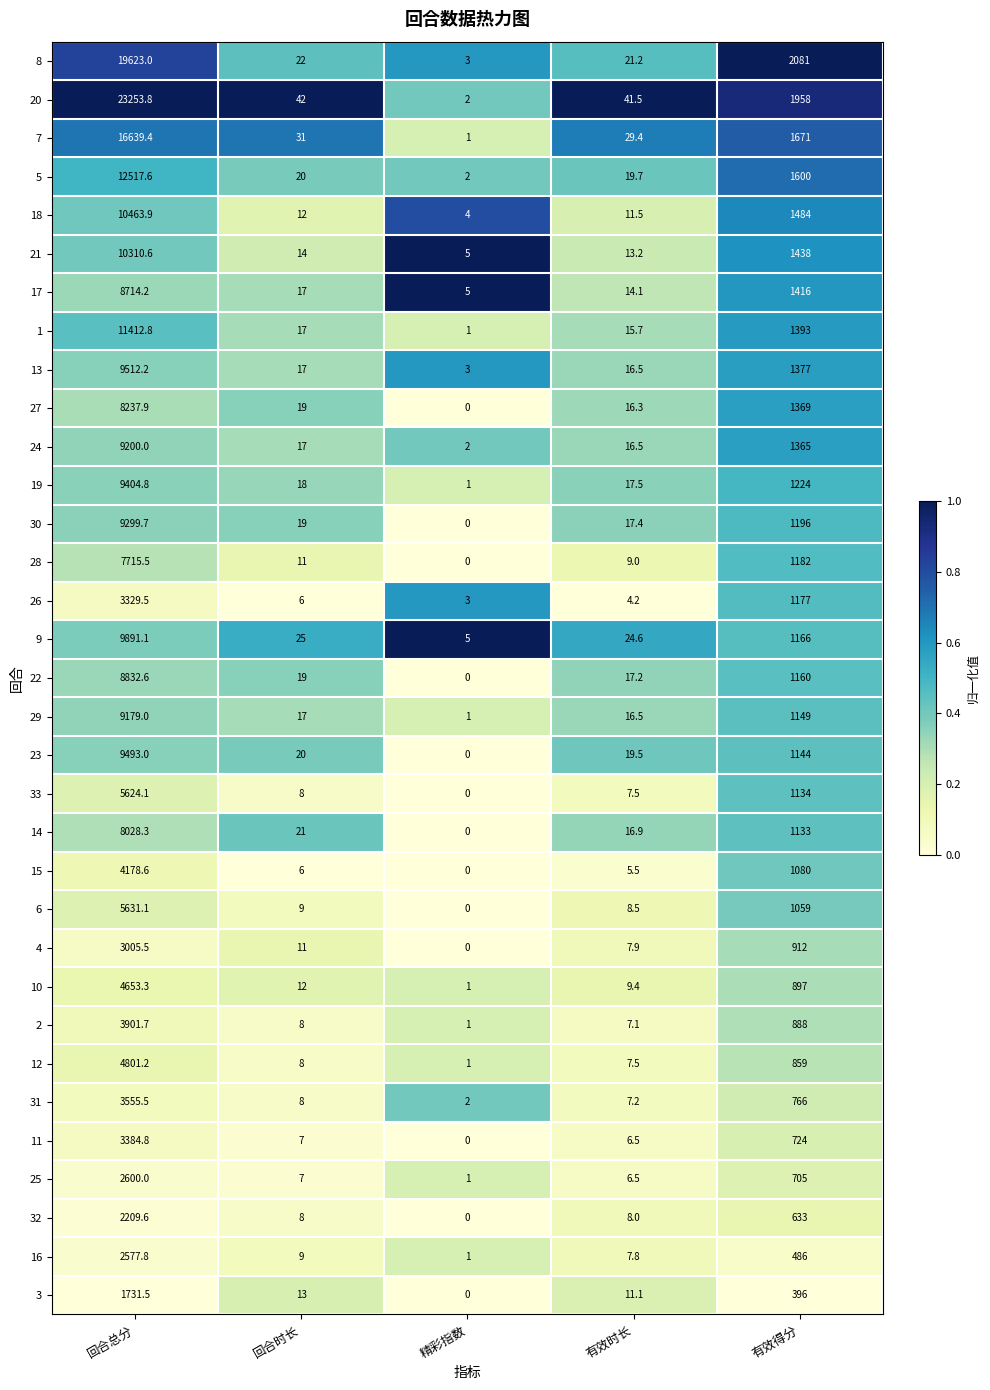

What is the approximate value of 7 at 精彩指数?

1.0